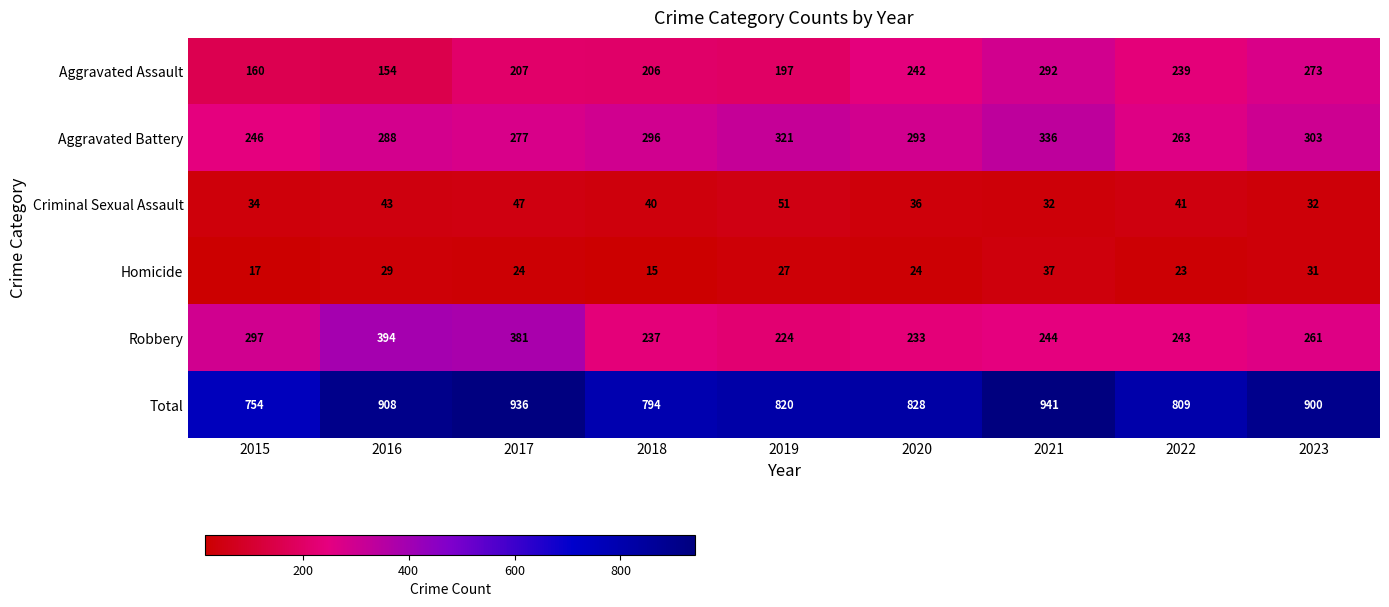

What is the total value across all series at 2020?

1656